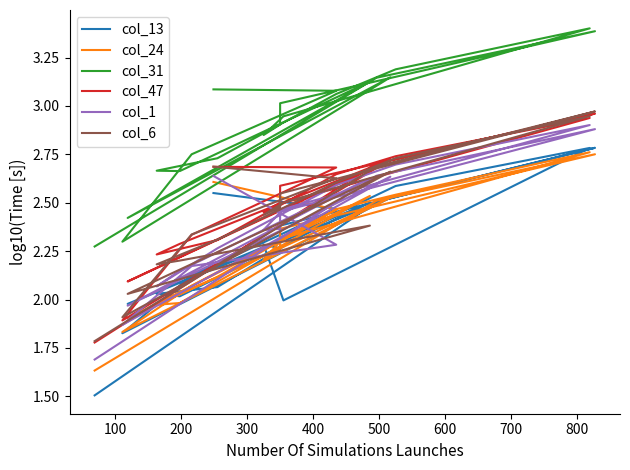

Reading left to right, transcribe all the data shown in this chart.

col_13: 2.6	2.5	2.1	1.8	2.5	2.0	2.5	2.0	2.0	2.1	2.4	2.6	2.8	2.0	2.3	2.3	2.4	2.8	2.5	1.5
col_24: 2.6	2.5	2.1	1.8	2.5	1.9	2.5	2.0	2.0	2.1	2.5	2.5	2.8	2.3	2.2	2.3	2.4	2.8	2.5	1.6
col_31: 3.1	3.1	2.8	2.3	3.1	2.4	3.1	2.7	2.7	2.7	3.1	3.2	3.4	2.9	2.9	2.9	3.0	3.4	3.1	2.3
col_47: 2.7	2.7	2.3	1.9	2.7	2.1	2.7	2.3	2.2	2.3	2.6	2.7	2.9	2.5	2.5	2.5	2.6	3.0	2.7	1.8
col_1: 2.6	2.3	2.2	1.9	2.6	2.0	2.6	2.1	2.1	2.3	2.6	2.7	2.9	2.5	2.4	2.4	2.5	2.9	2.6	1.7
col_6: 2.7	2.6	2.3	1.9	2.7	2.0	2.4	2.2	2.2	2.3	2.6	2.7	2.9	2.5	2.4	2.5	2.5	3.0	2.7	1.8